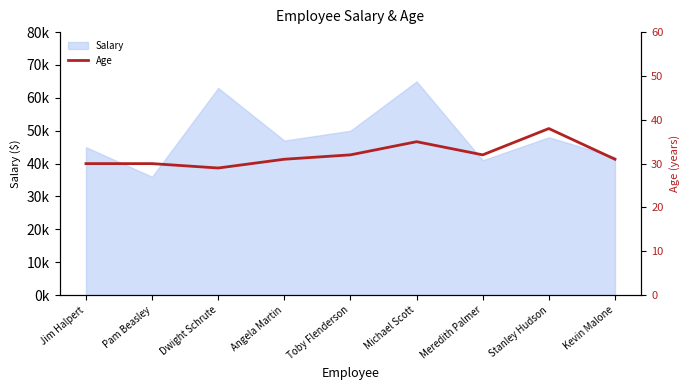

Count the values in the range 30 to 32.

6